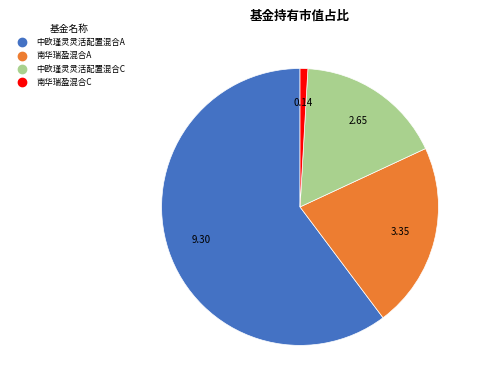

What is the ratio of the value at 南华瑞盈混合C to the value at 中欧瑾灵灵活配置混合C?

0.1